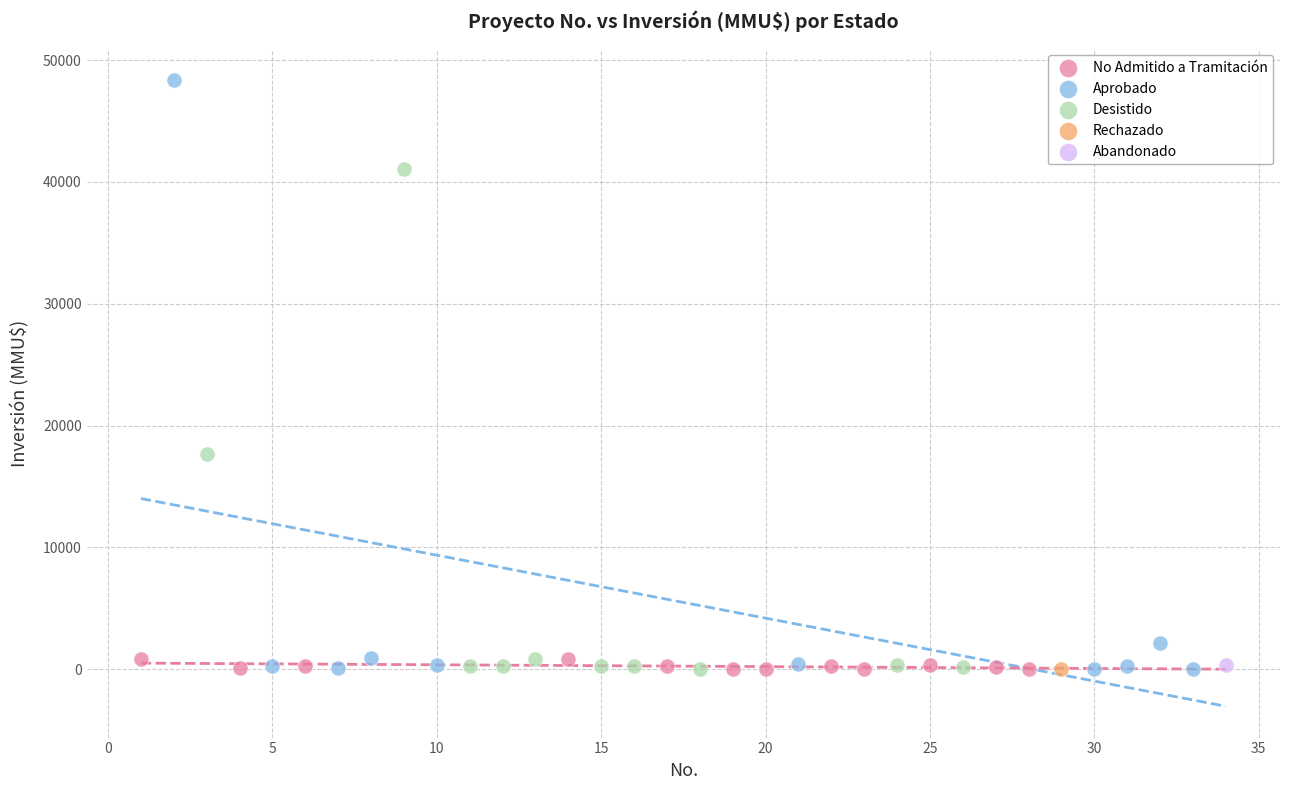

What are all the series names shown in the legend?

No Admitido a Tramitación, Aprobado, Desistido, Rechazado, Abandonado